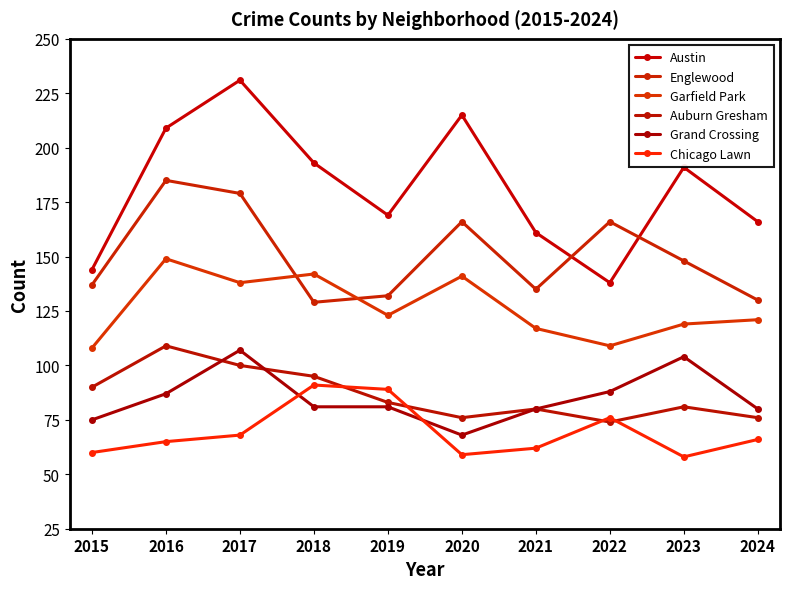

What is the value of the Grand Crossing point at the 4th from the left?

81